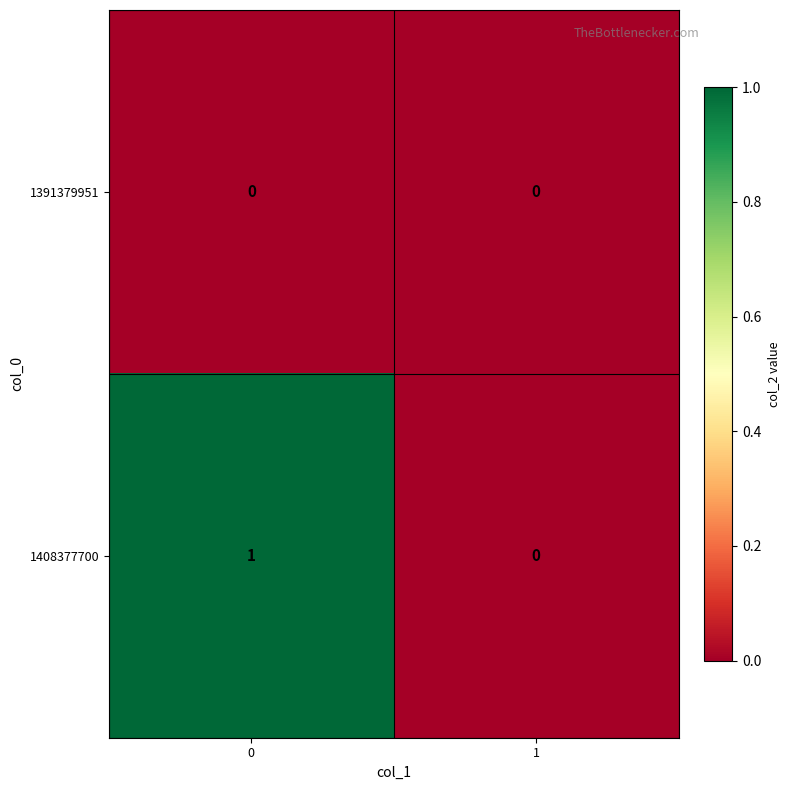

Which series has the largest total across all categories?

1408377700